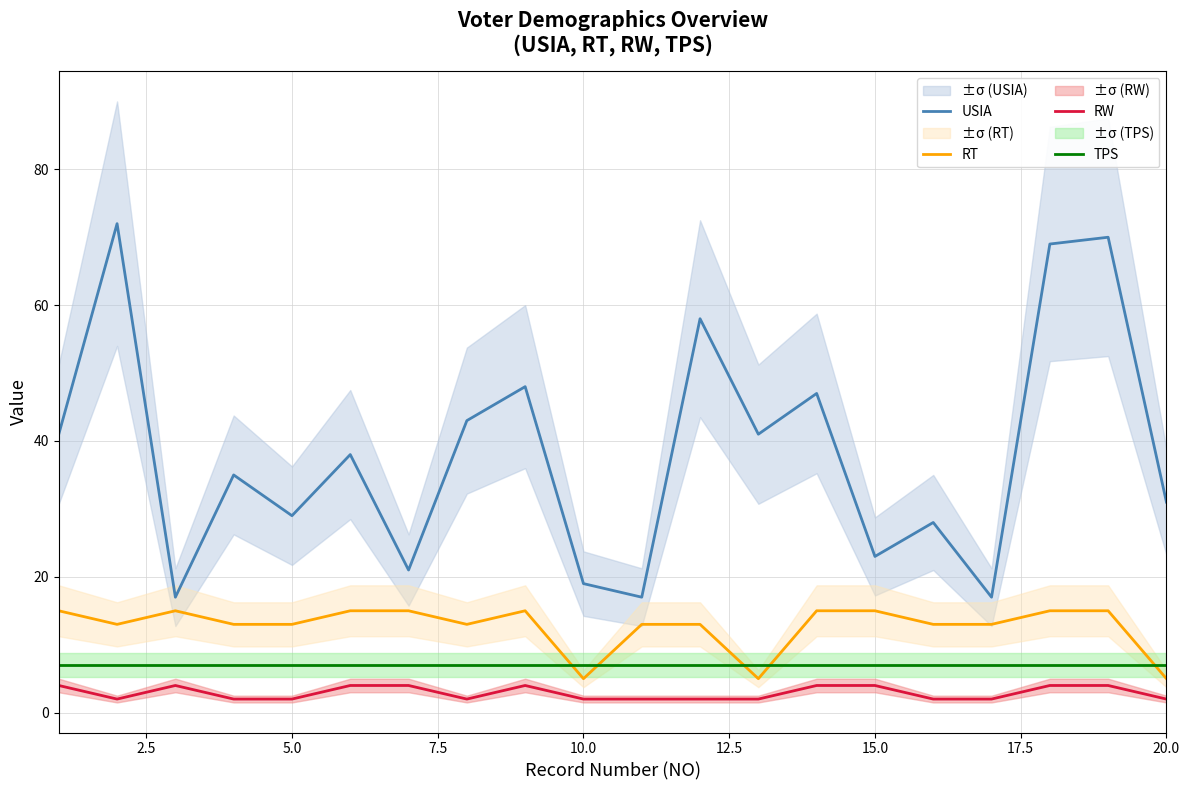

What is the minimum value shown in the chart?

2